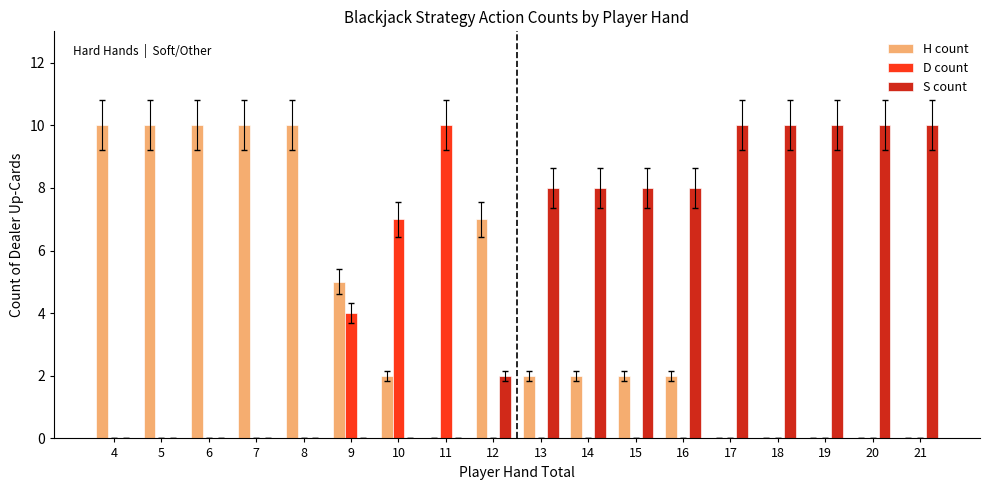

Which series changed the most between 9 and 21?

S count